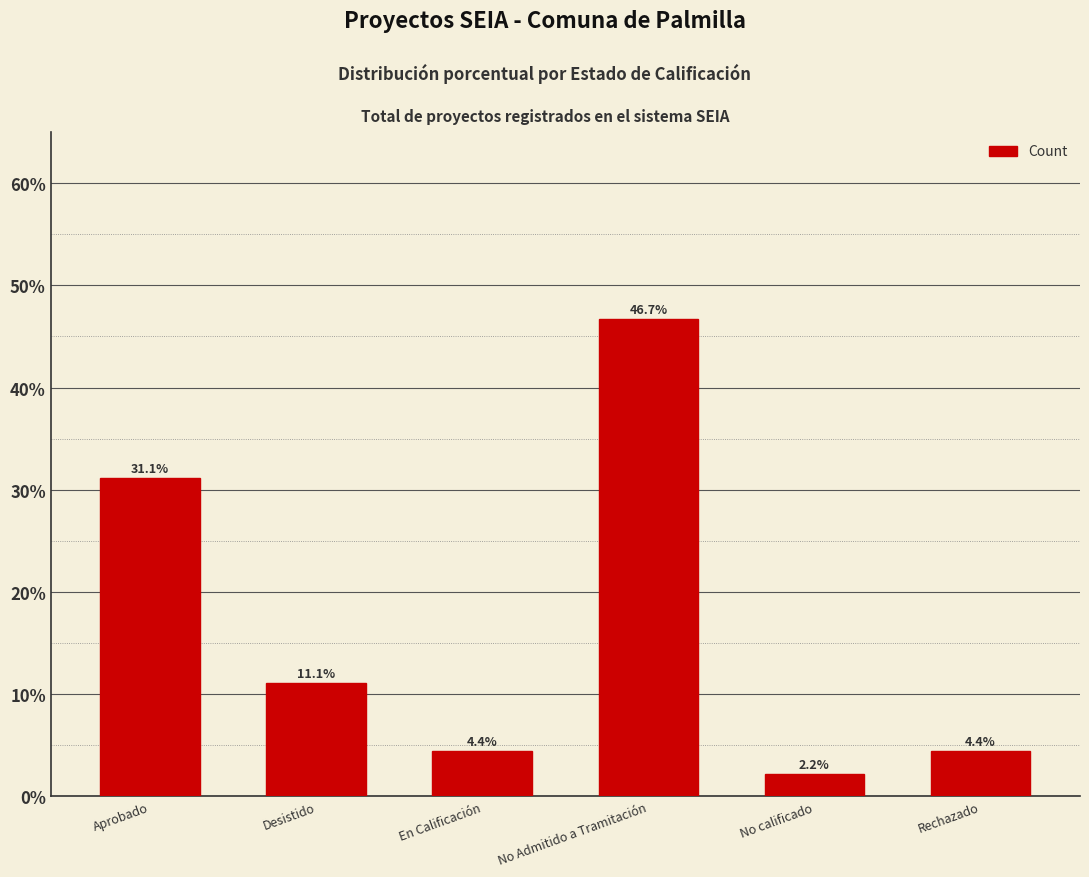

The value at Aprobado is 0.1. True or false?

False